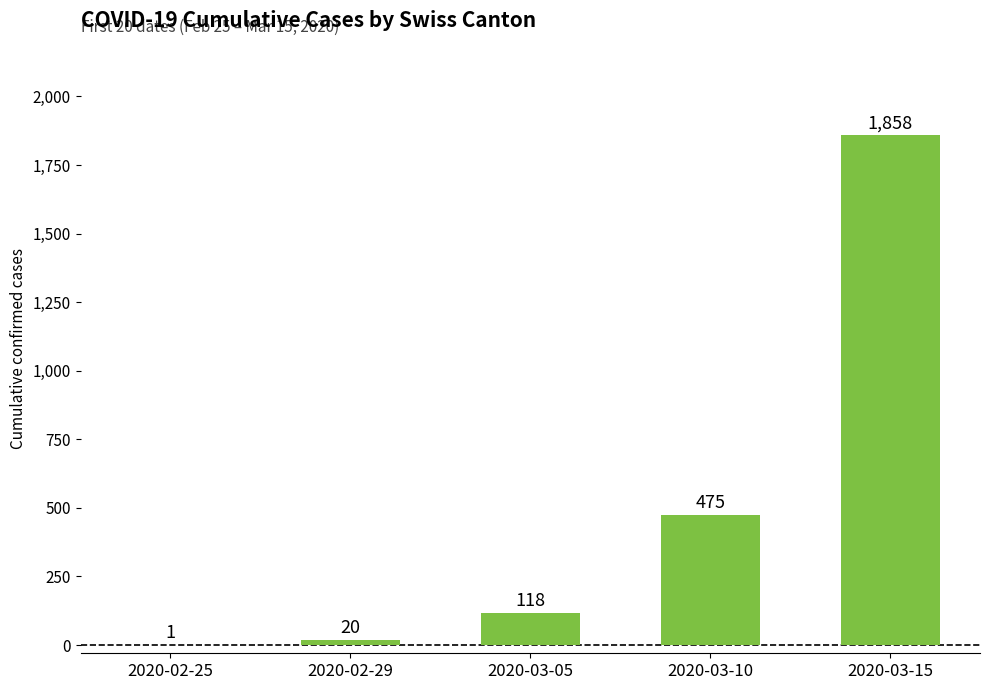

What is the difference between the values at 2020-03-15 and 2020-03-10?

1383